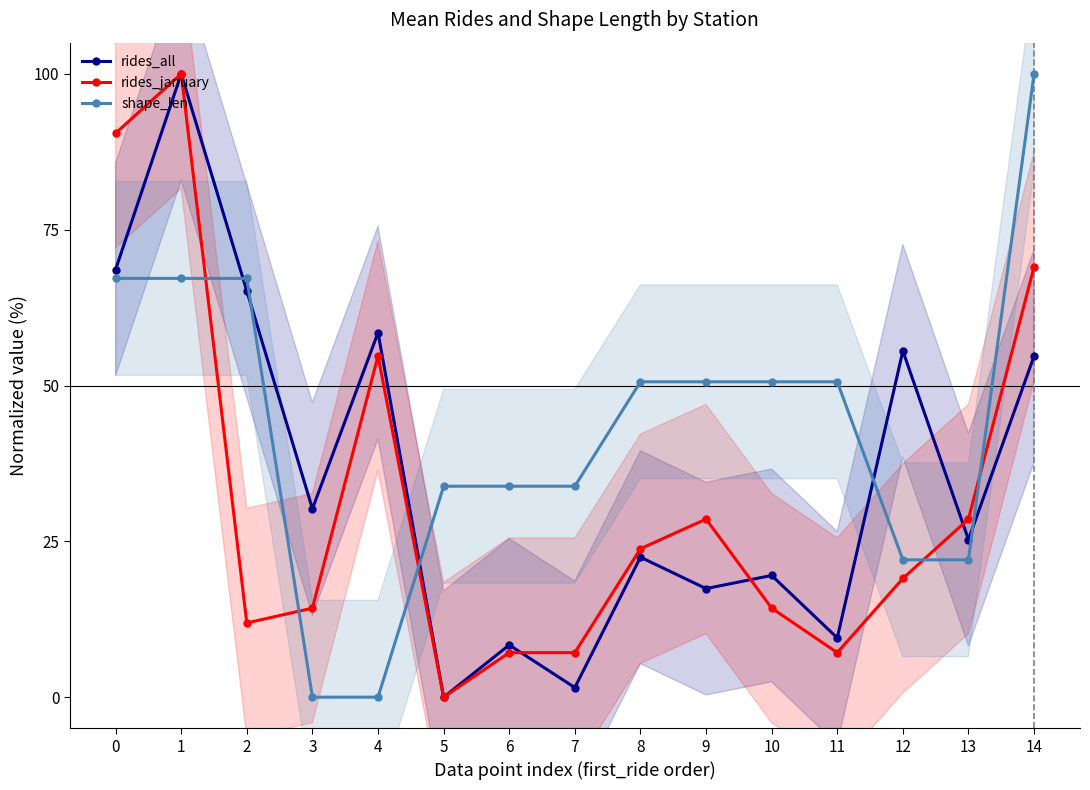

Does the chart have visible grid lines?

No